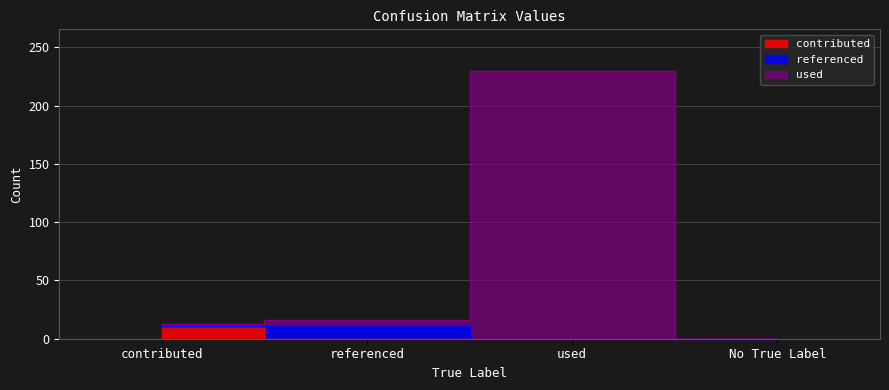

True or false: contributed has a value of 4 at No True Label.

False